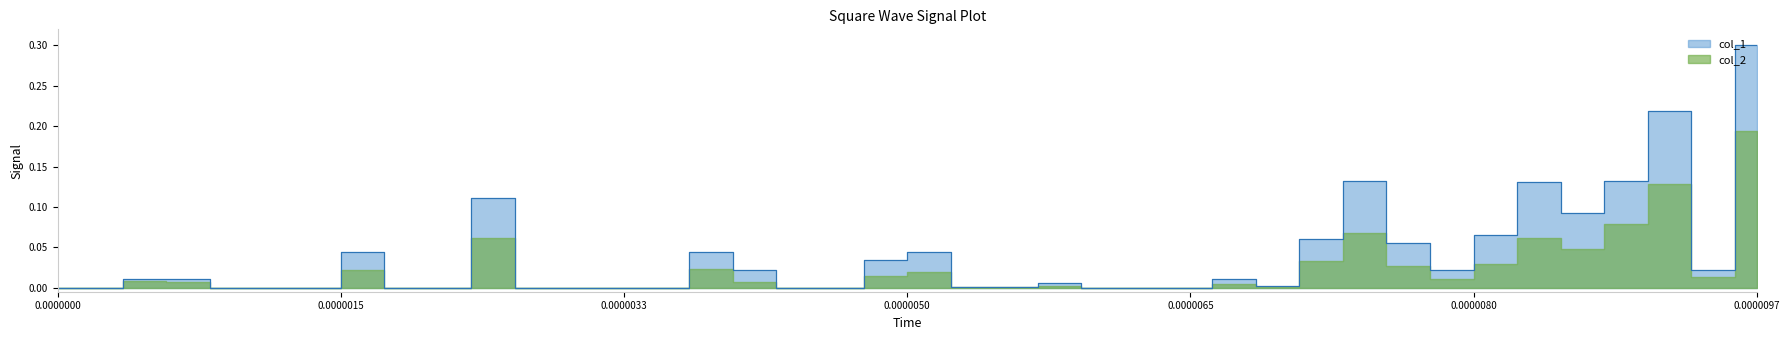

True or false: there are more than 0 points higher than both neighbors.

True